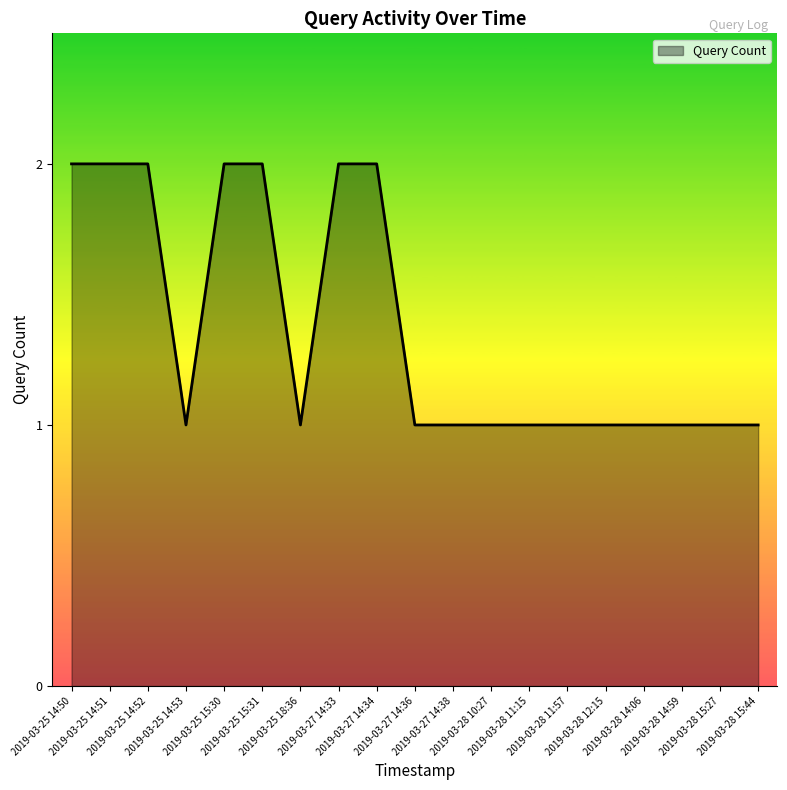

What is the maximum value shown in the chart?

2